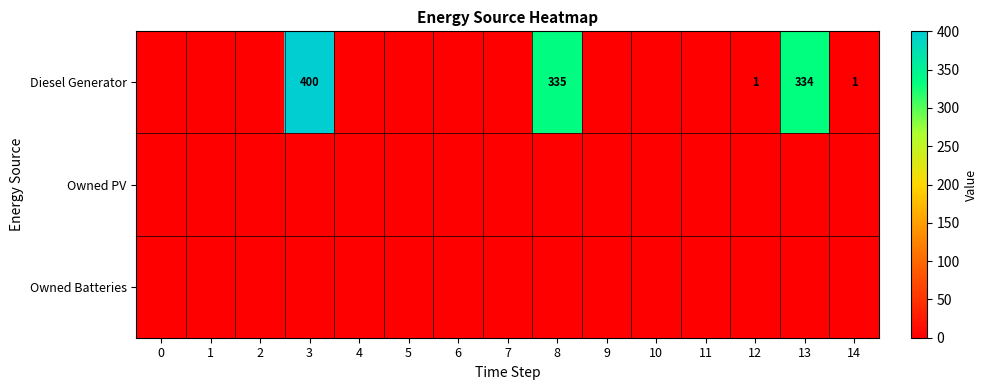

Which label corresponds to the largest value in the chart?

3